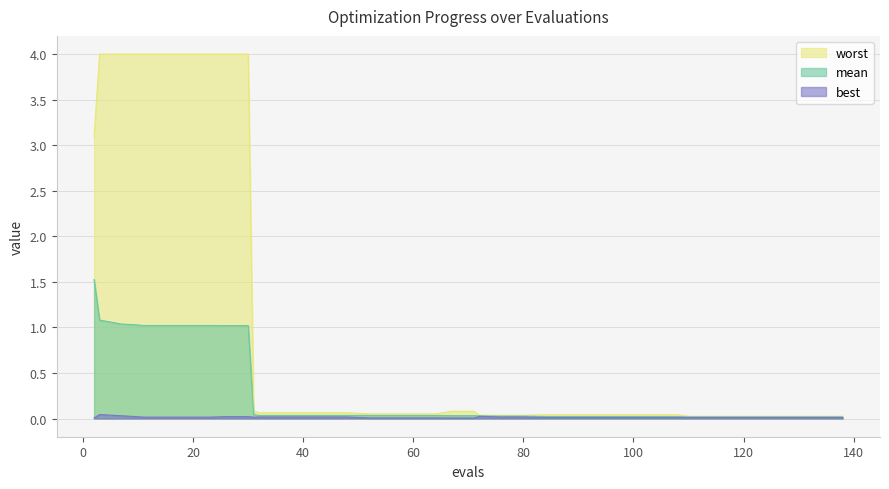

Reading left to right, list all the values displayed in this chart.

mean: 1.5	1.1	1.0	1.0	1.0	1.0	1.0	1.0	1.0	1.0	0.0	0.0	0.0	0.0	0.0	0.0	0.0	0.0	0.0	0.0	0.0	0.0	0.0	0.0	0.0	0.0	0.0	0.0	0.0	0.0	0.0	0.0	0.0	0.0	0.0	0.0	0.0	0.0	0.0	0.0
best: 0.0	0.0	0.0	0.0	0.0	0.0	0.0	0.0	0.0	0.0	0.0	0.0	0.0	0.0	0.0	0.0	0.0	0.0	0.0	0.0	0.0	0.0	0.0	0.0	0.0	0.0	0.0	0.0	0.0	0.0	0.0	0.0	0.0	0.0	0.0	0.0	0.0	0.0	0.0	0.0
worst: 3.1	4.0	4.0	4.0	4.0	4.0	4.0	4.0	4.0	4.0	0.1	0.1	0.1	0.1	0.1	0.1	0.1	0.1	0.1	0.1	0.1	0.1	0.0	0.0	0.0	0.0	0.0	0.0	0.0	0.0	0.0	0.0	0.0	0.0	0.0	0.0	0.0	0.0	0.0	0.0